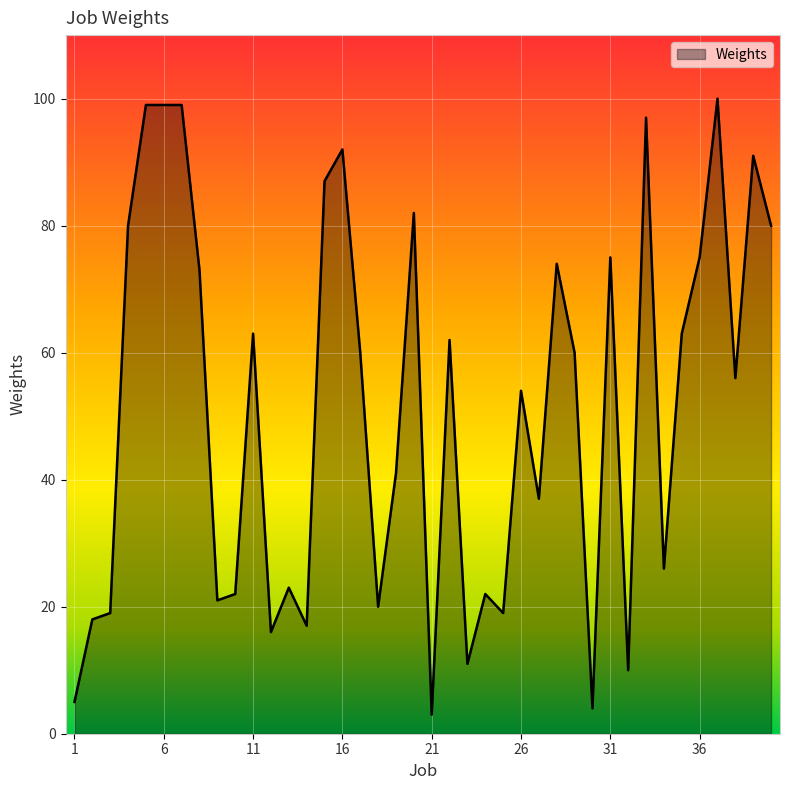

What is the smallest value displayed?

3